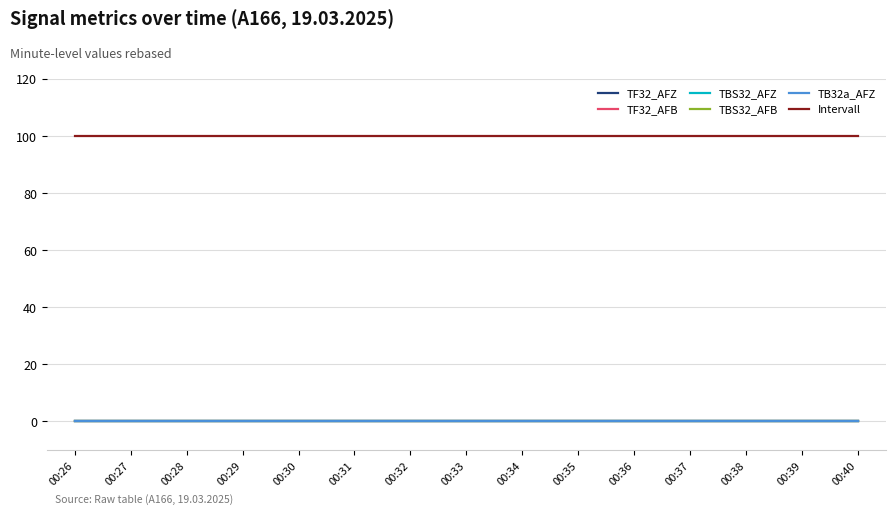

What value does the Intervall series have at 00:36?

100